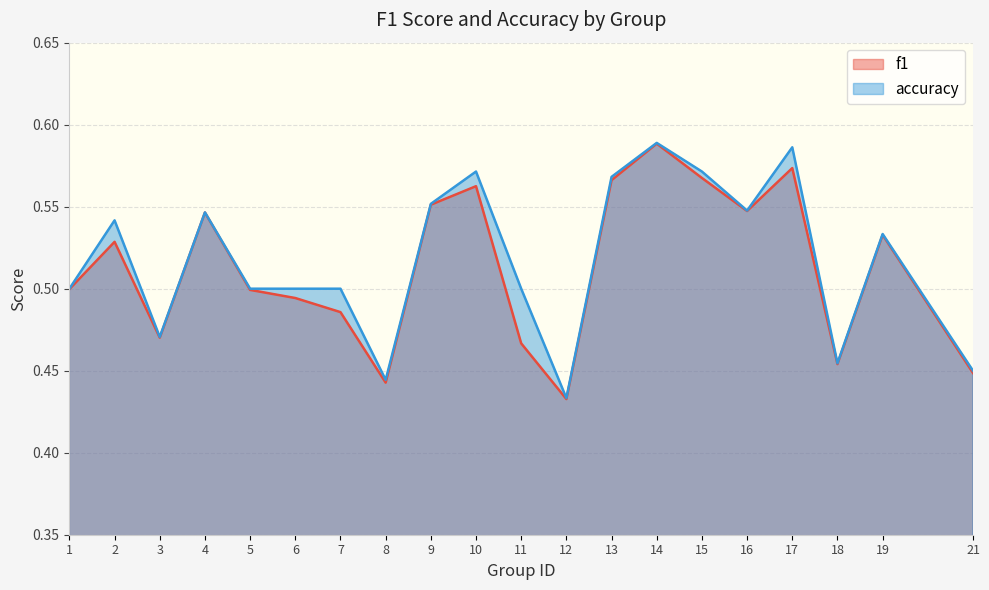

What is the smallest value displayed?

0.4